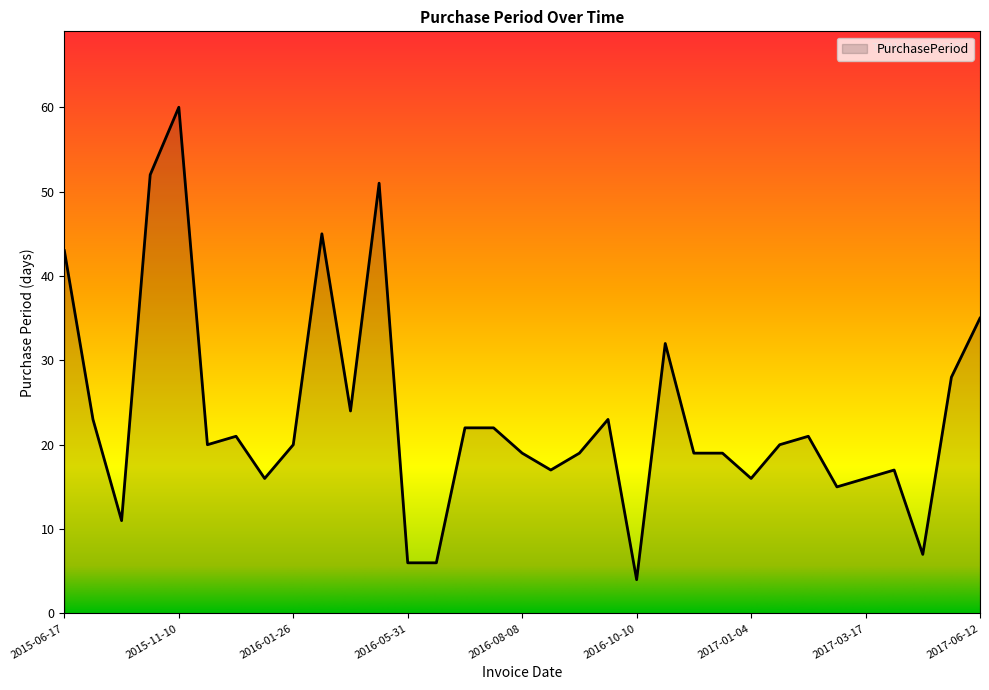

What is the difference between the maximum and minimum values?

56